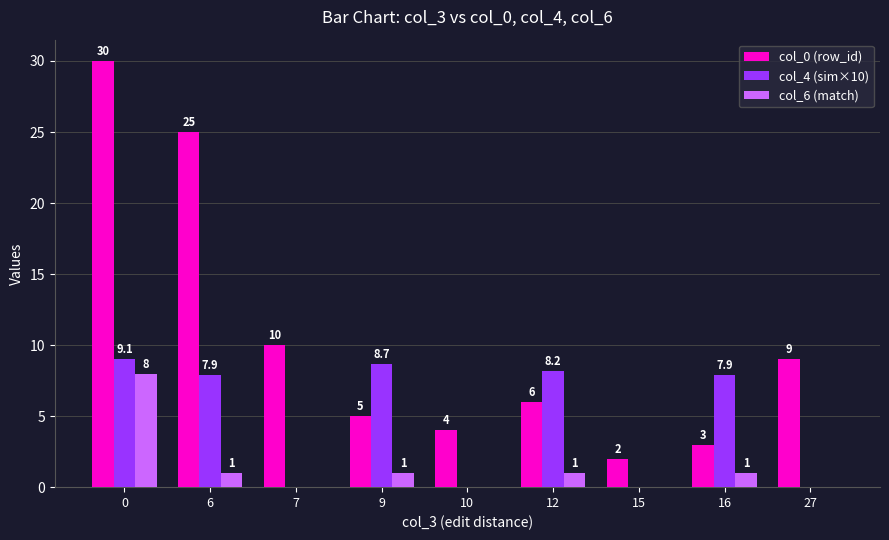

What is the greatest value displayed?

30.0